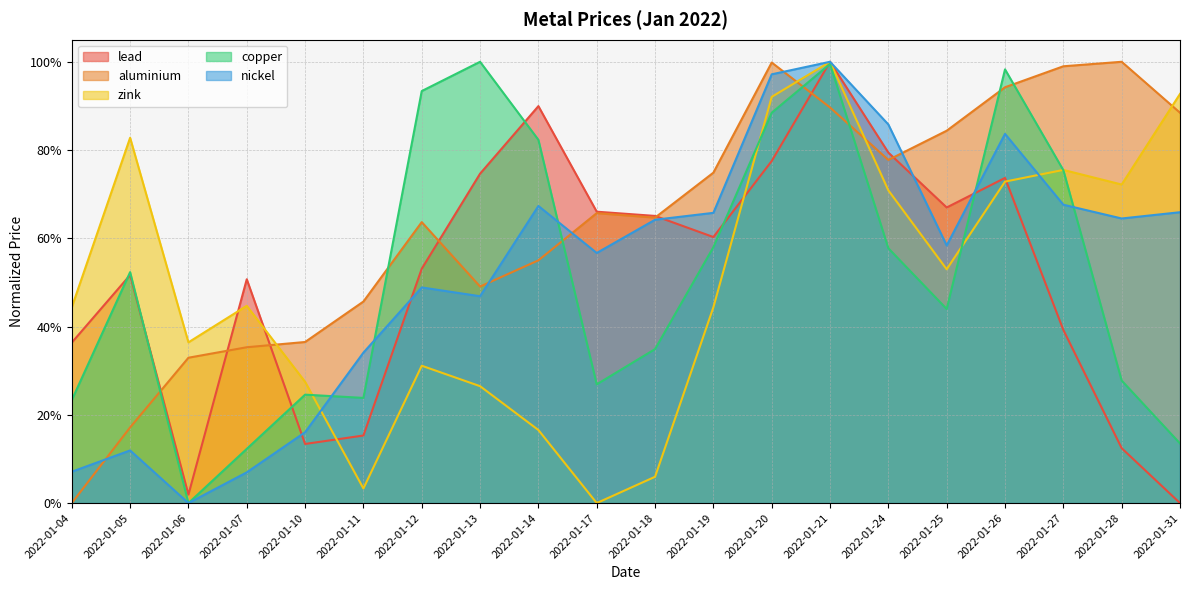

The aluminium series shows 1.0 at 2022-01-28. True or false?

True